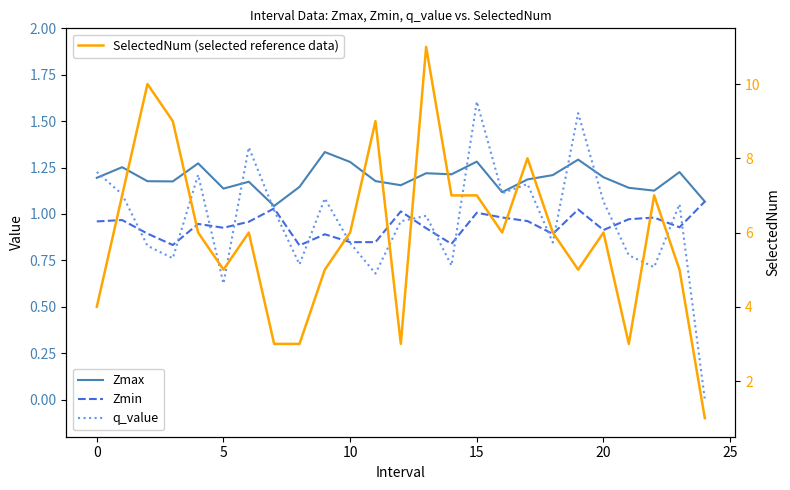

How many values in the SelectedNum (selected reference data) series are below 6?

10